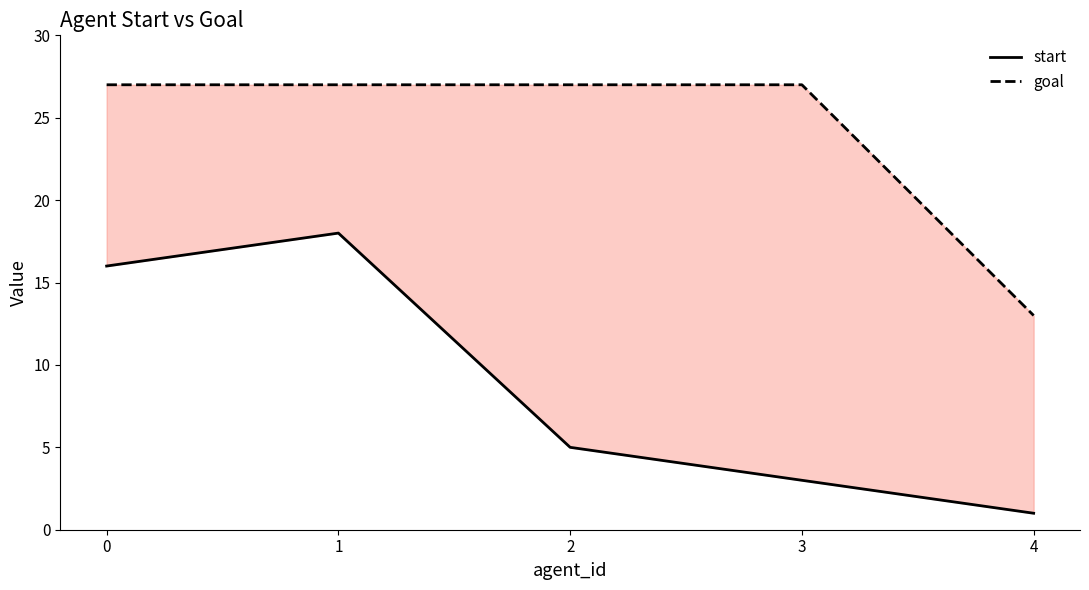

Reading left to right, extract all data points from this chart.

start: 16	18	5	3	1
goal: 27	27	27	27	13